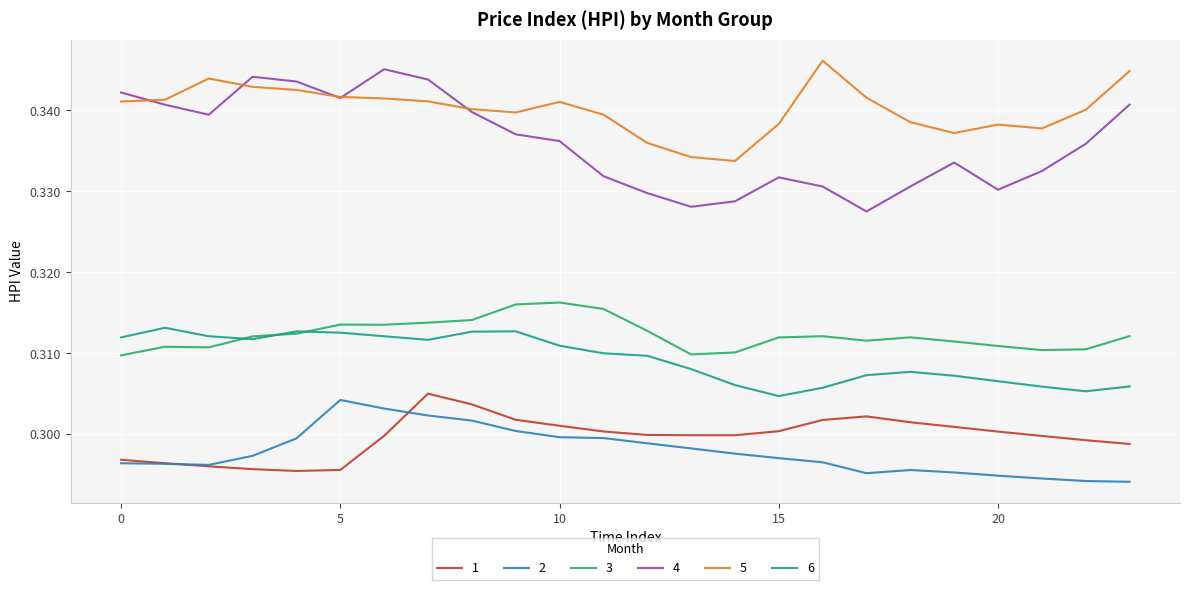

Count the 3 values in the range 0 to 1.

24